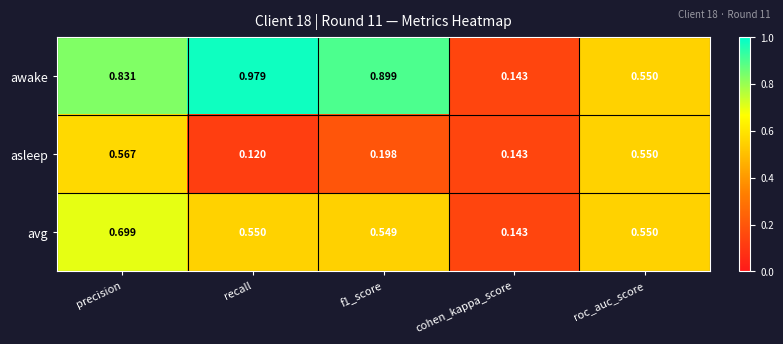

At how many categories does at least one series exceed 0?

5